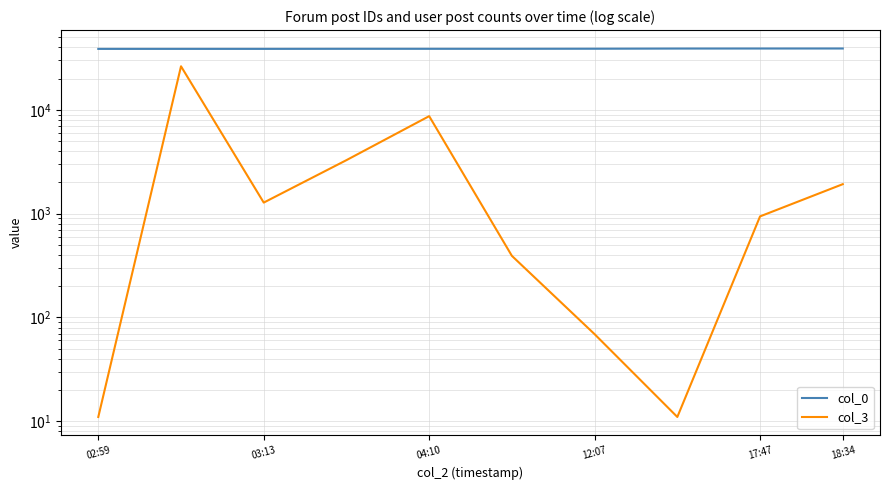

What is the maximum value shown in the chart?

38978